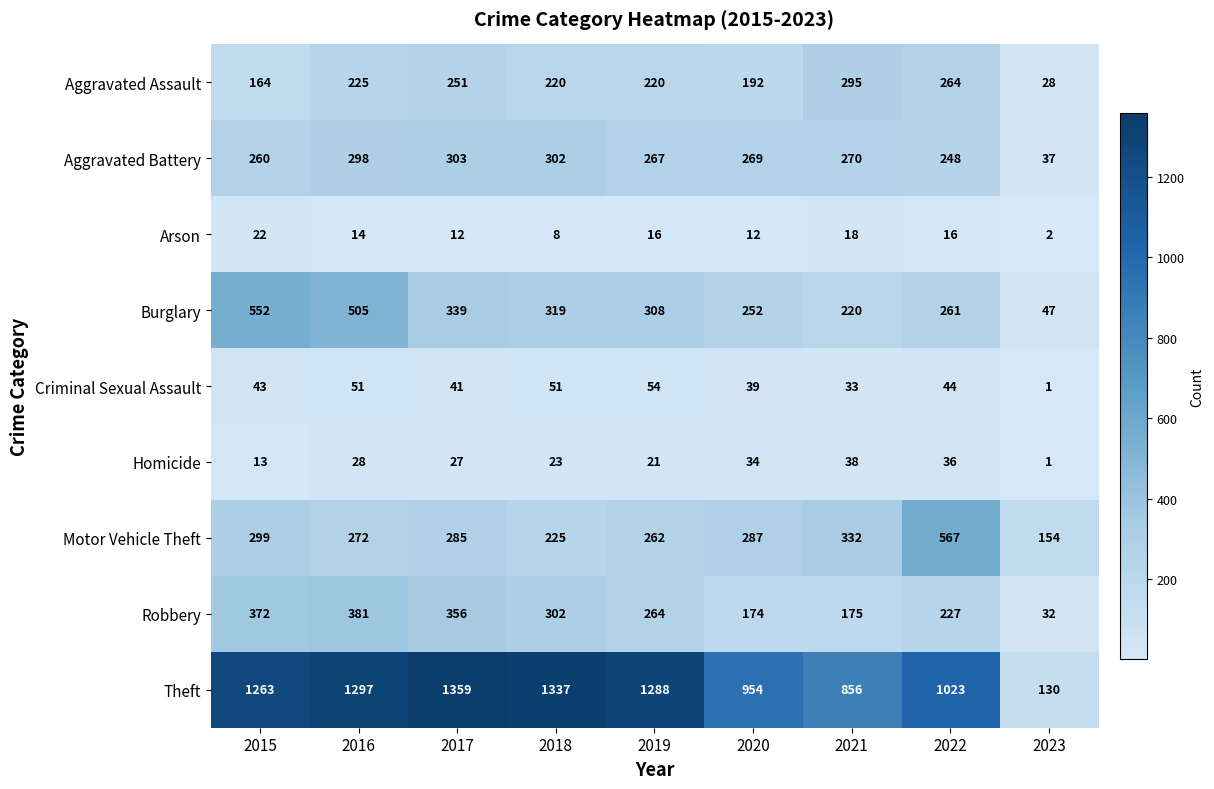

Which series has the widest spread of values?

Theft